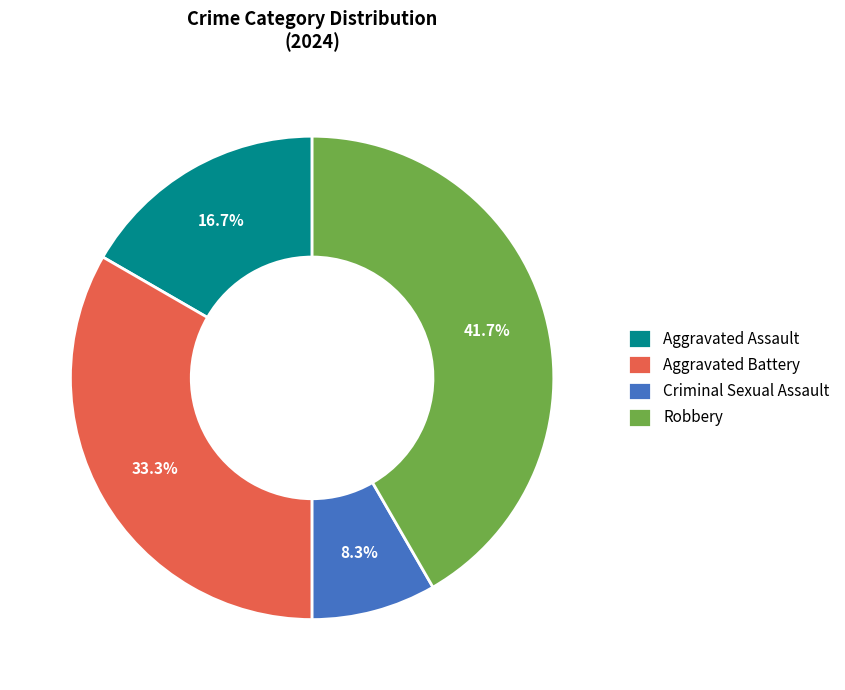

True or false: Robbery accounts for 36% of the total.

False